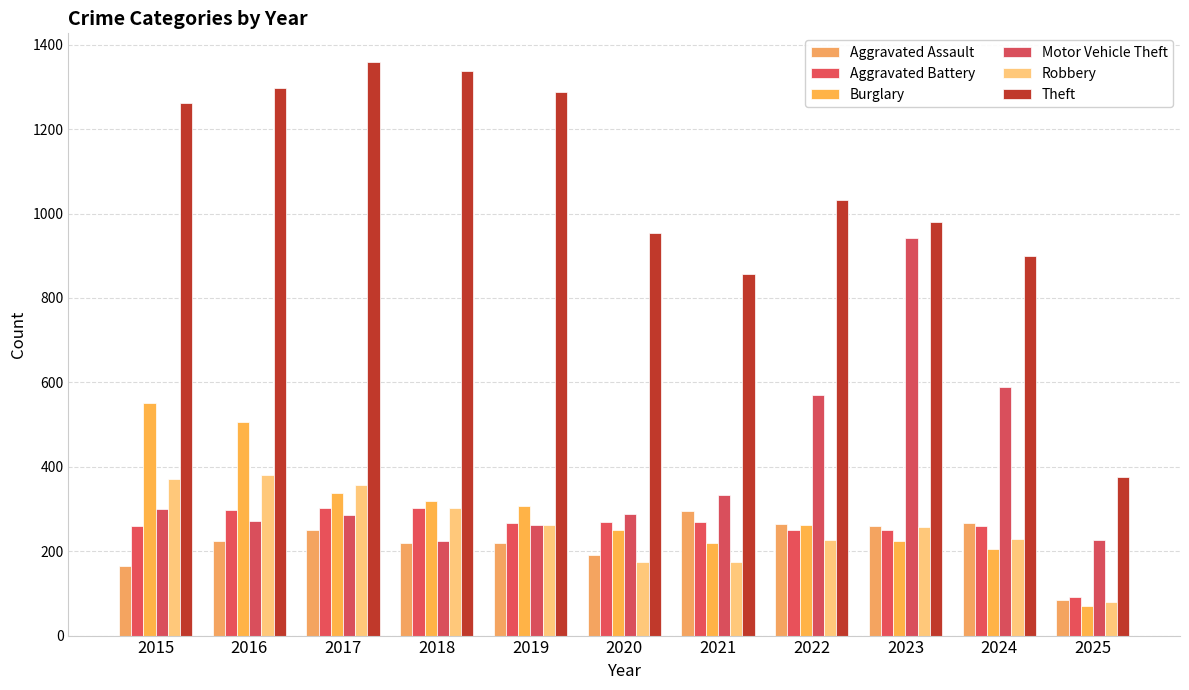

How many groups of bars are there?

11